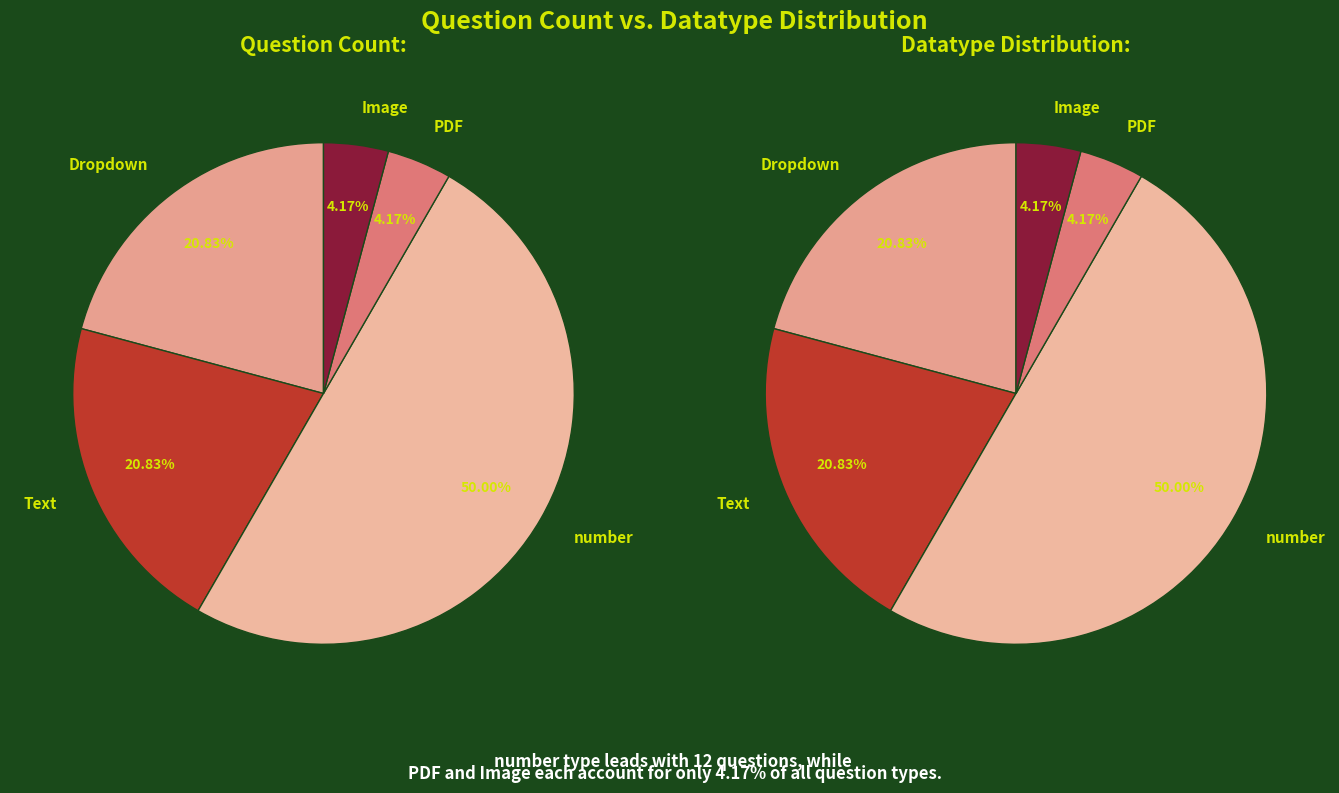

The Text slice represents 13% of the pie. True or false?

False